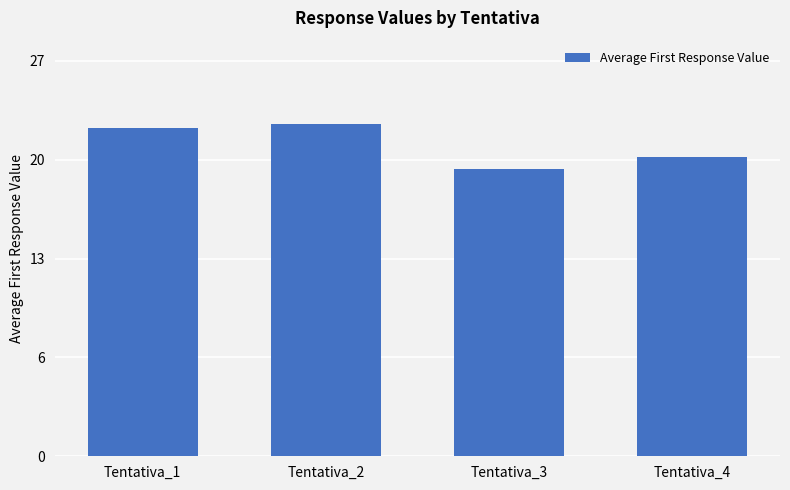

Are the bars horizontal?

No